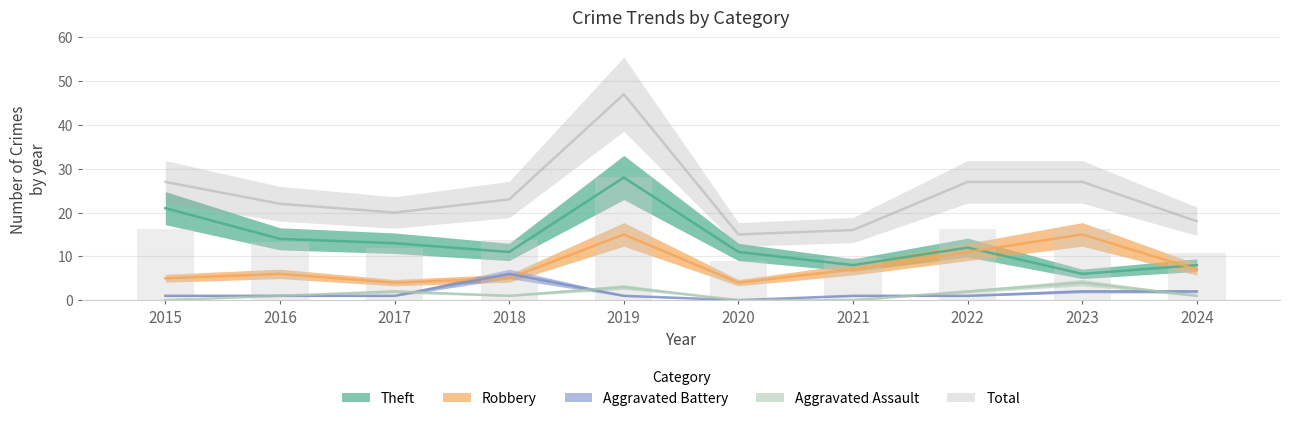

What is the difference between the Aggravated Battery values at 2024 and 2015?

1